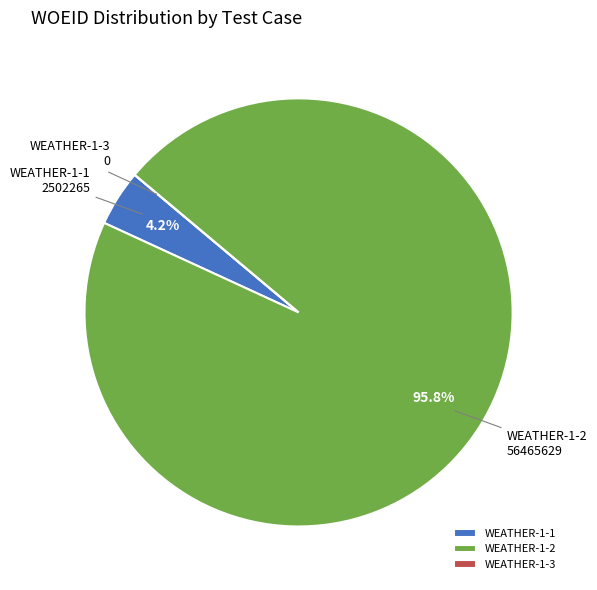

What is the largest slice in the pie chart?

WEATHER-1-2